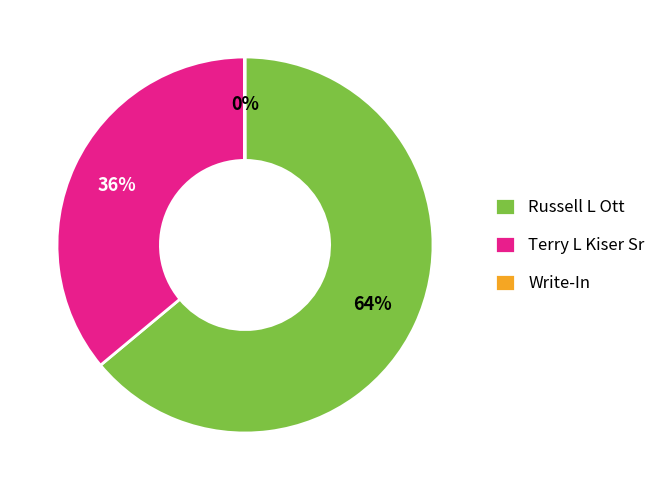

To the nearest percent, what percentage of the pie is Russell L Ott?

64%